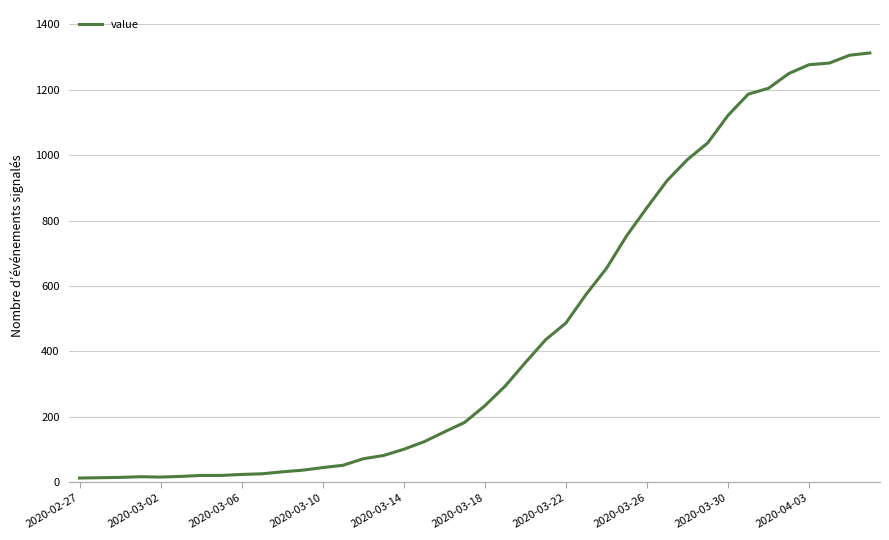

What is the greatest value displayed?

1313